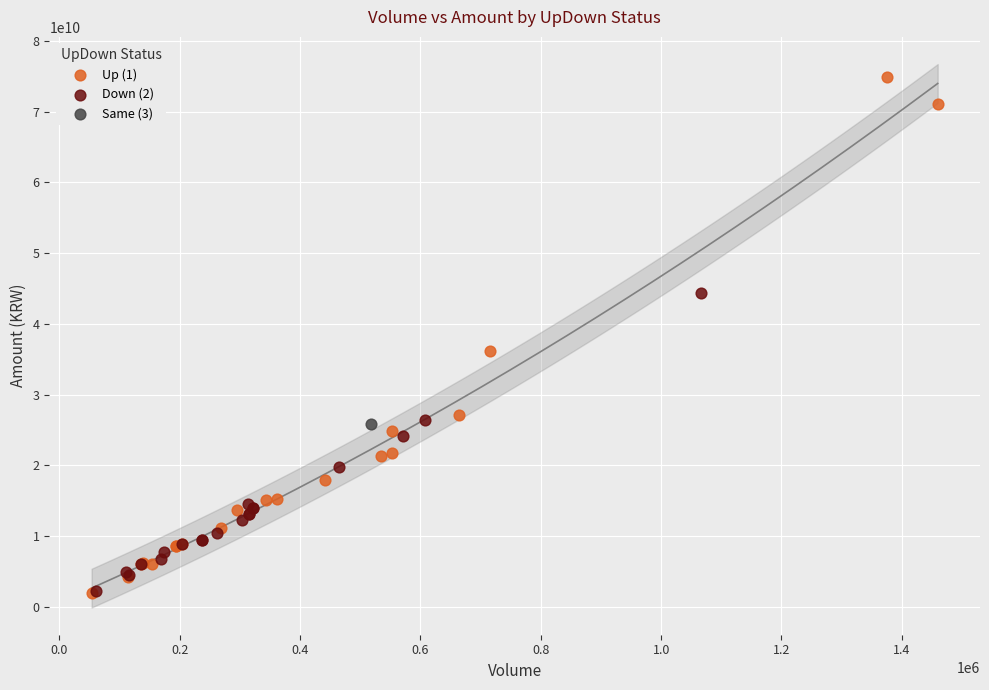

What are all the series names shown in the legend?

Up (1), Down (2), Same (3)